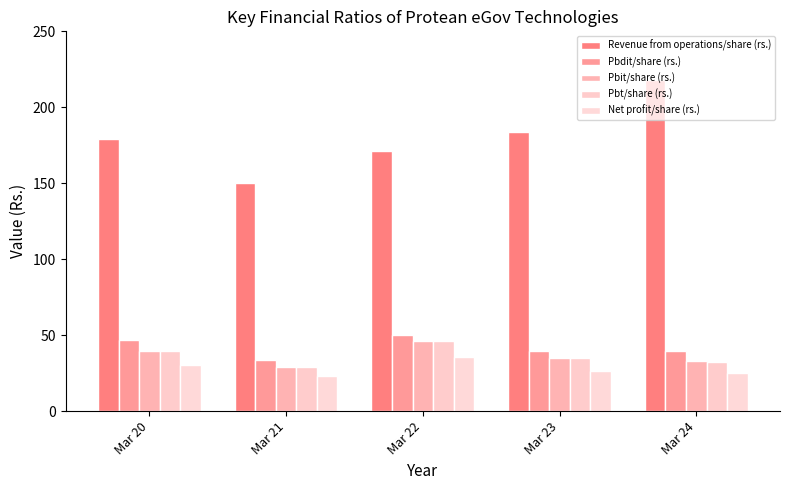

How many bars are there in each group?

5